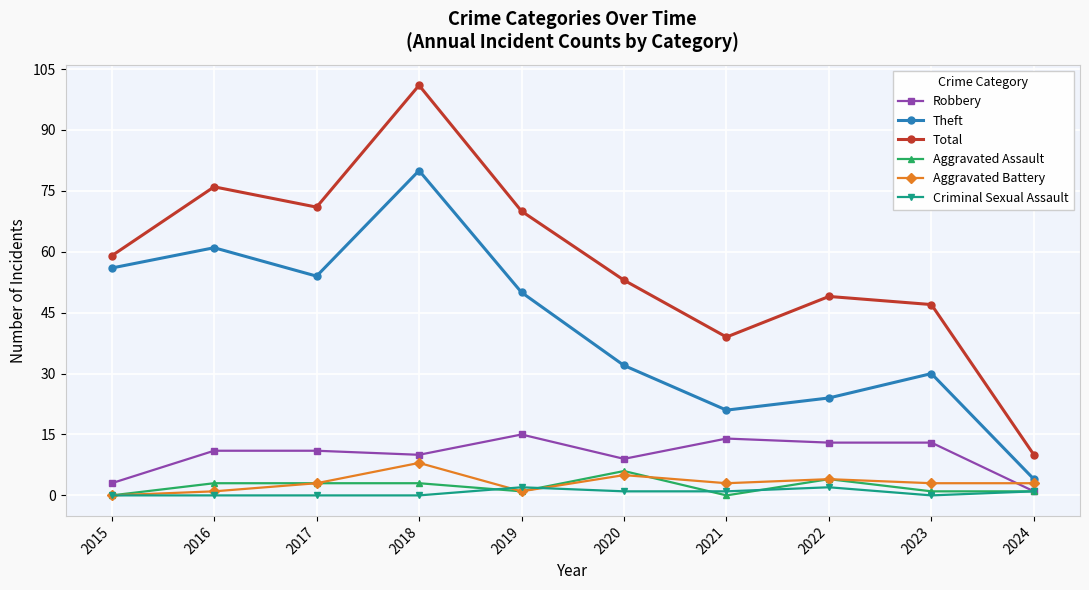

True or false: Total has more than 2 points higher than both neighbors.

True